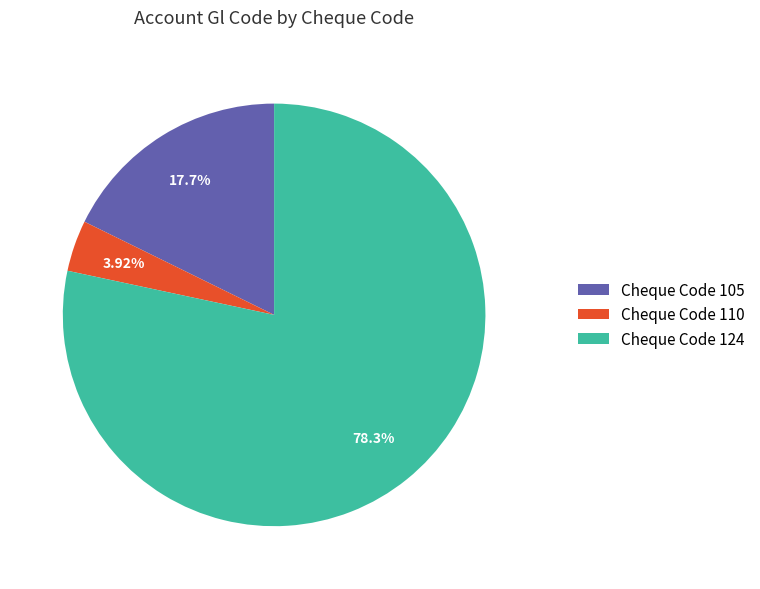

To the nearest percent, what is the average slice percentage?

33%